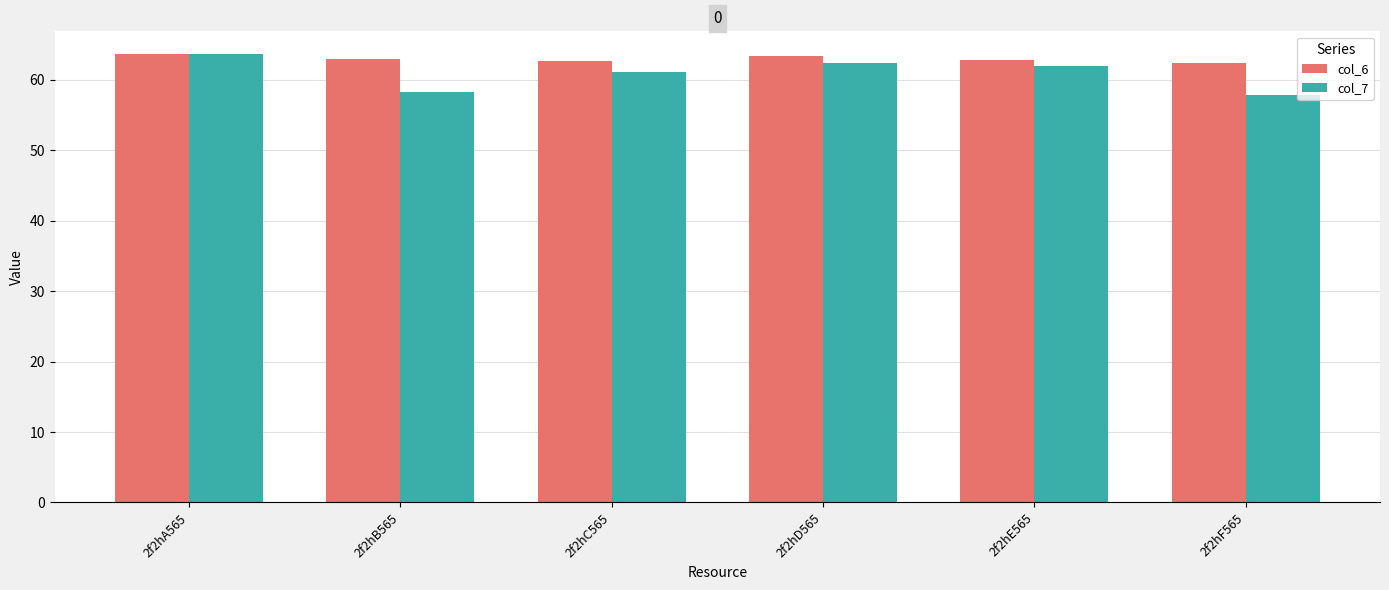

What is the maximum value shown in the chart?

63.7